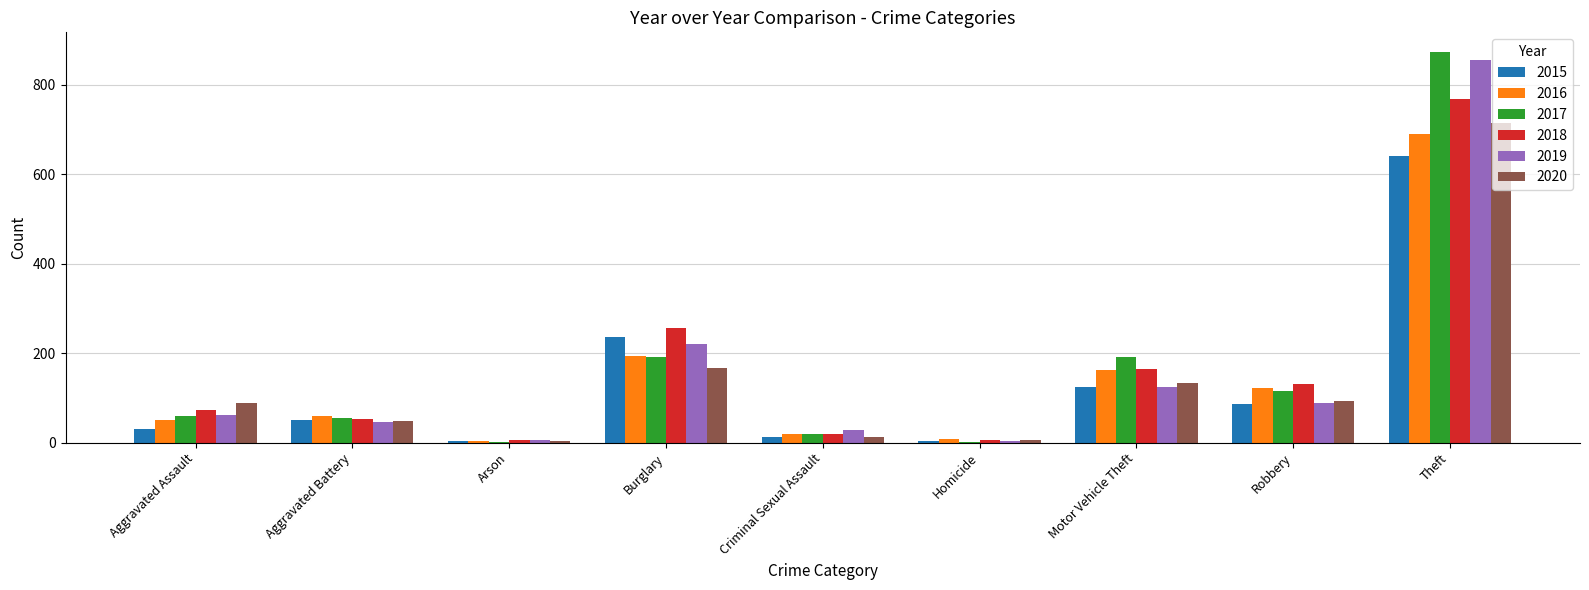

At which category is the sum across all series the highest?

Theft